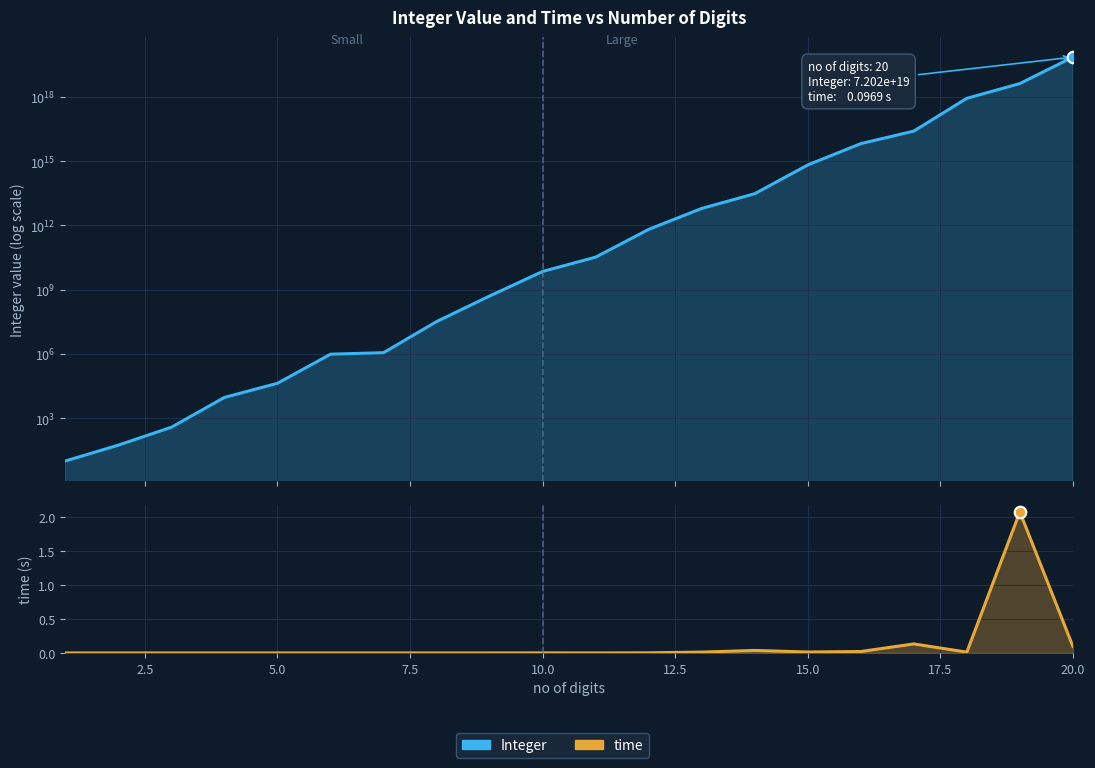

At how many categories does at least one series exceed 28611387557621985280?

1